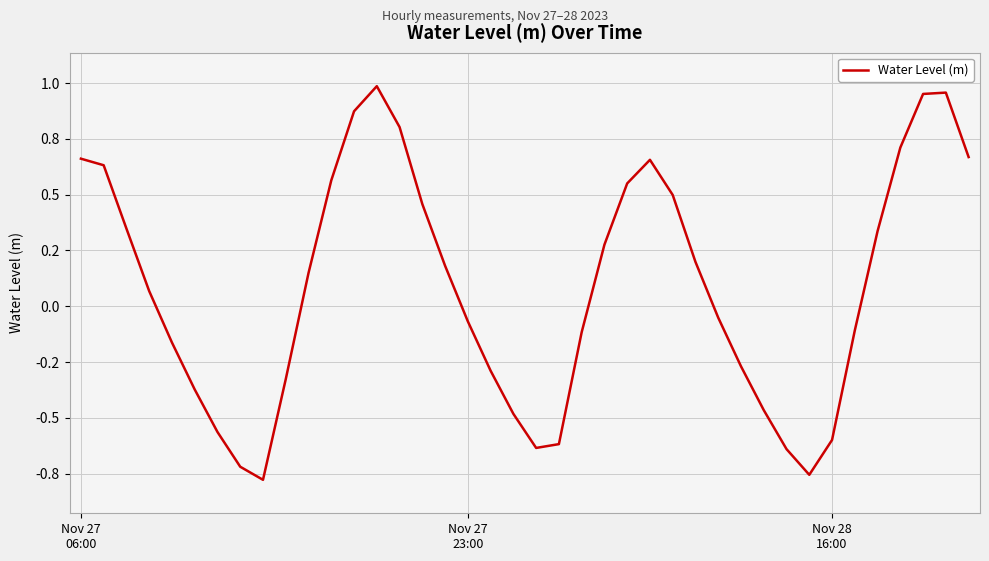

What is the average value?

0.1